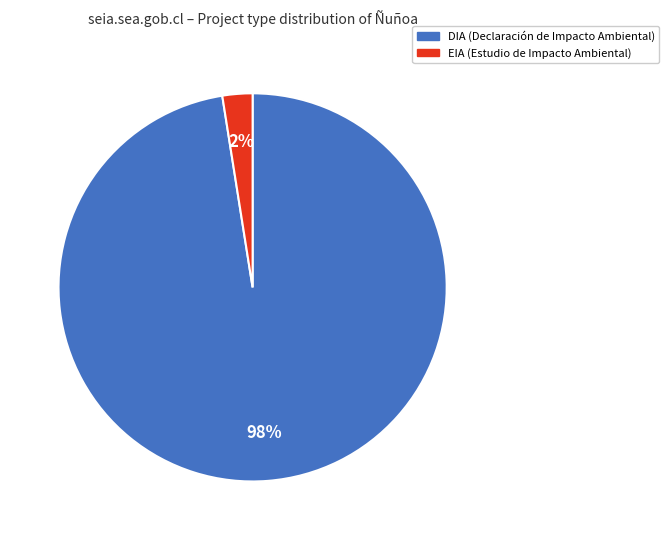

The EIA slice represents 29% of the pie. True or false?

False